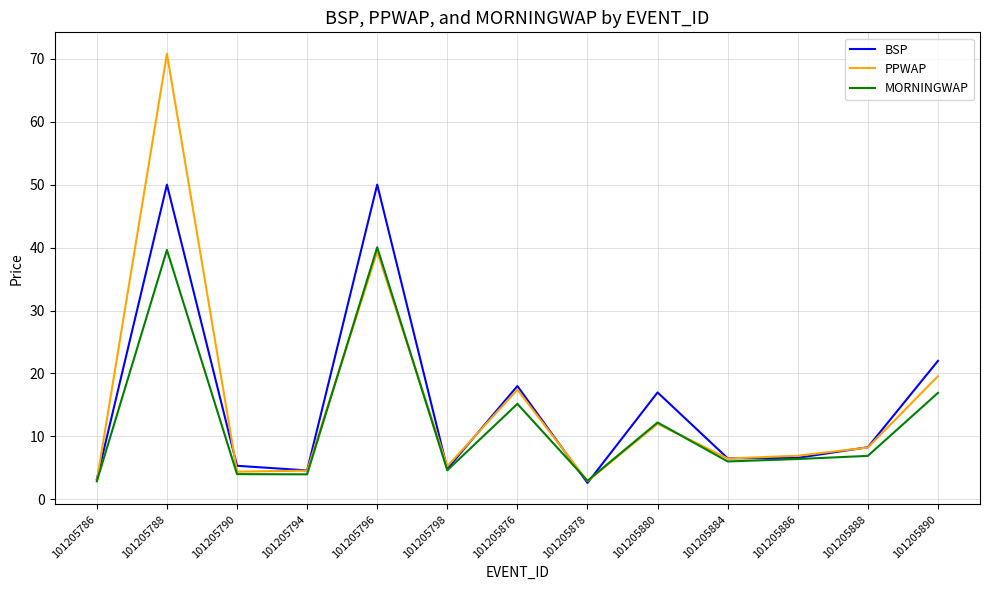

At which category does the chart reach its peak across all series?

101205788